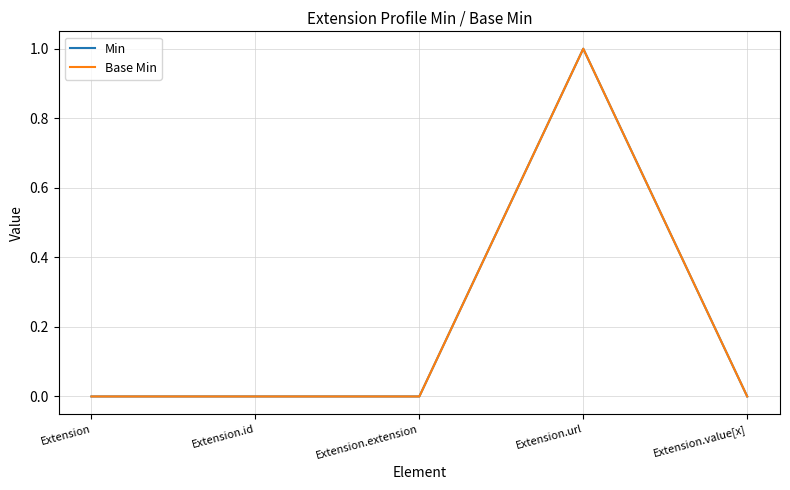

Does the chart have visible grid lines?

Yes